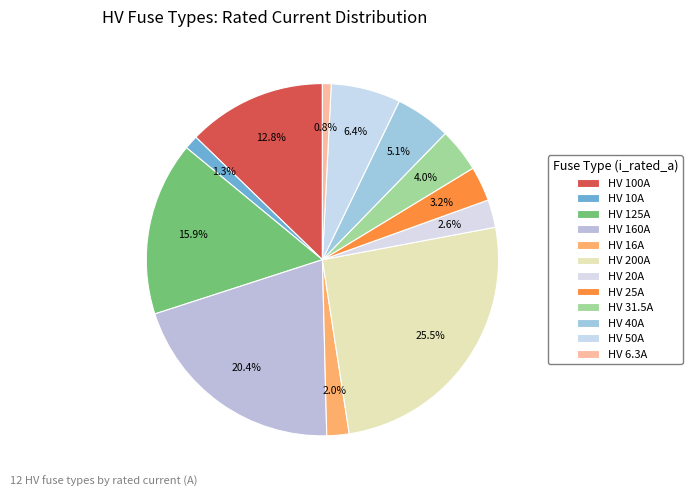

Does any single category account for the majority?

No